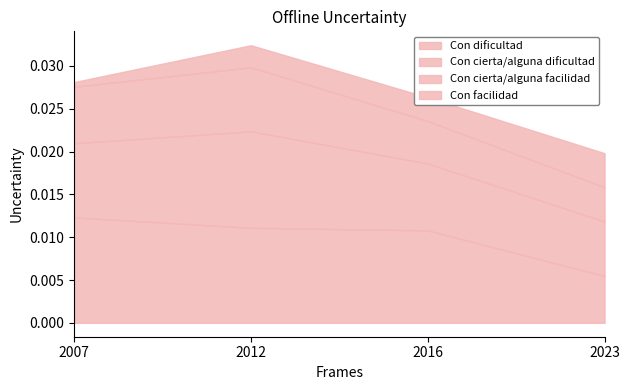

List the labels in order of Con cierta/alguna dificultad value, largest first.

2012, 2007, 2016, 2023